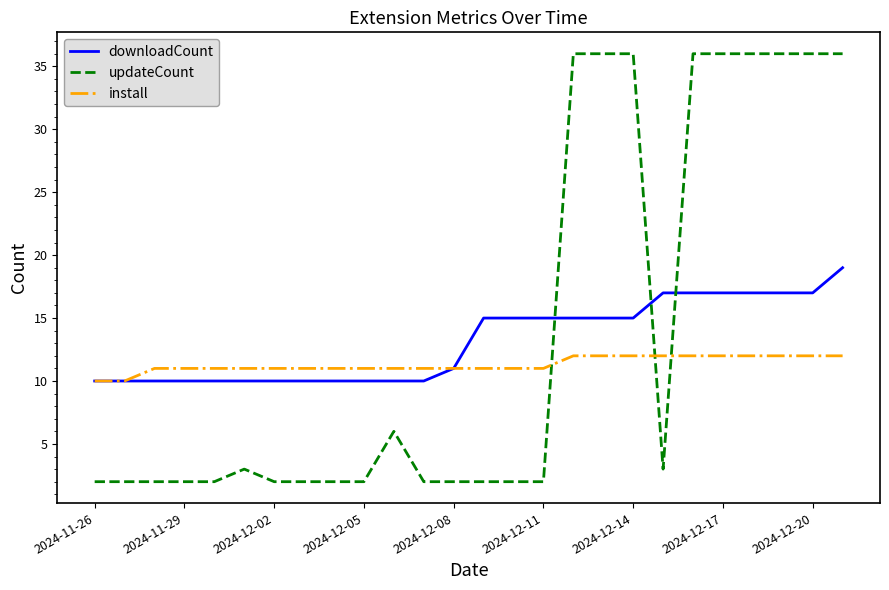

List the series in order of their peak value, lowest first.

install, downloadCount, updateCount